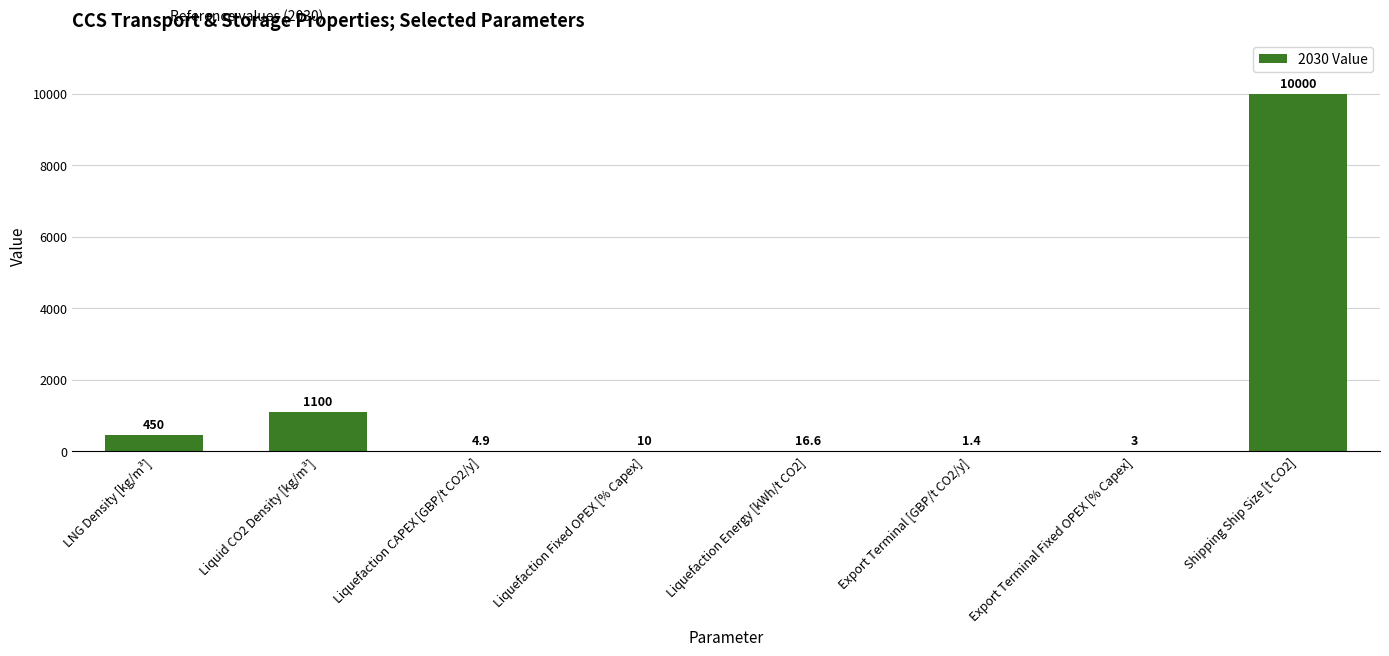

The value at Liquid CO2 Density [kg/m³] is 1100.0. True or false?

True